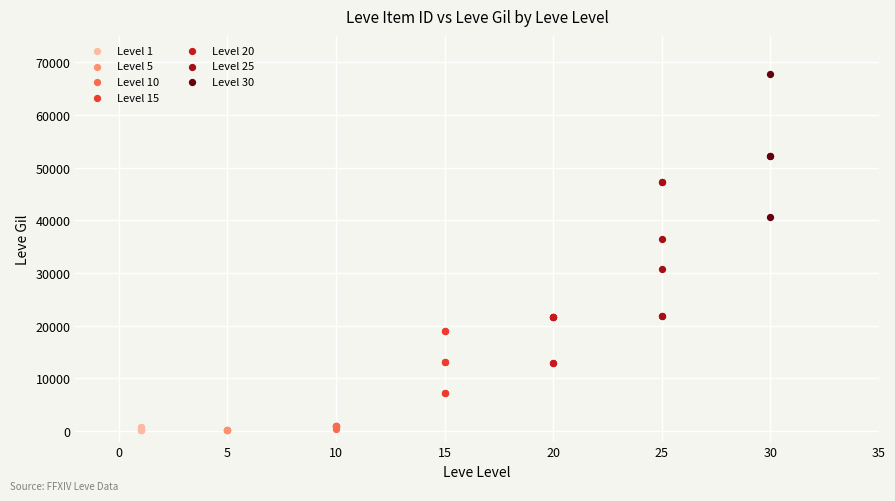

What are all the series names shown in the legend?

Level 1, Level 5, Level 10, Level 15, Level 20, Level 25, Level 30